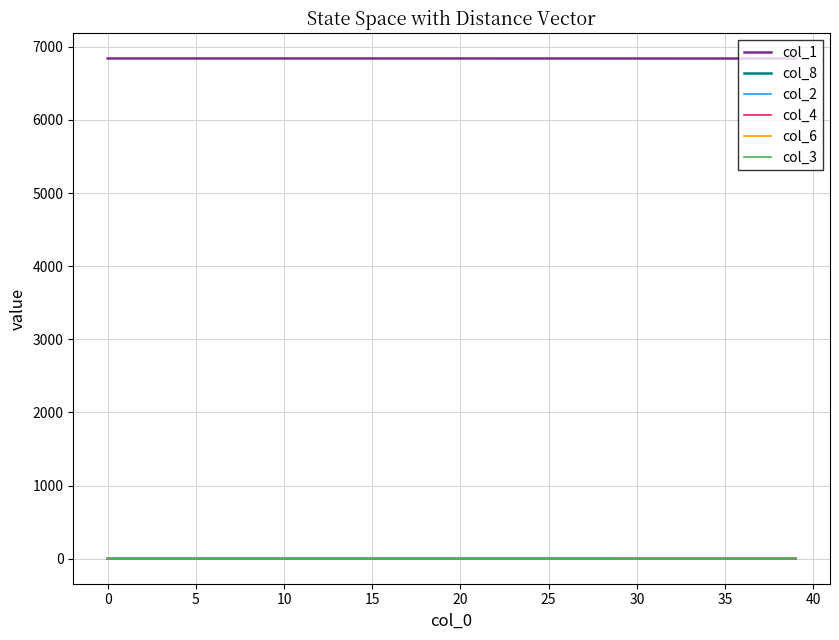

True or false: col_1 and col_6 intersect in this chart.

False